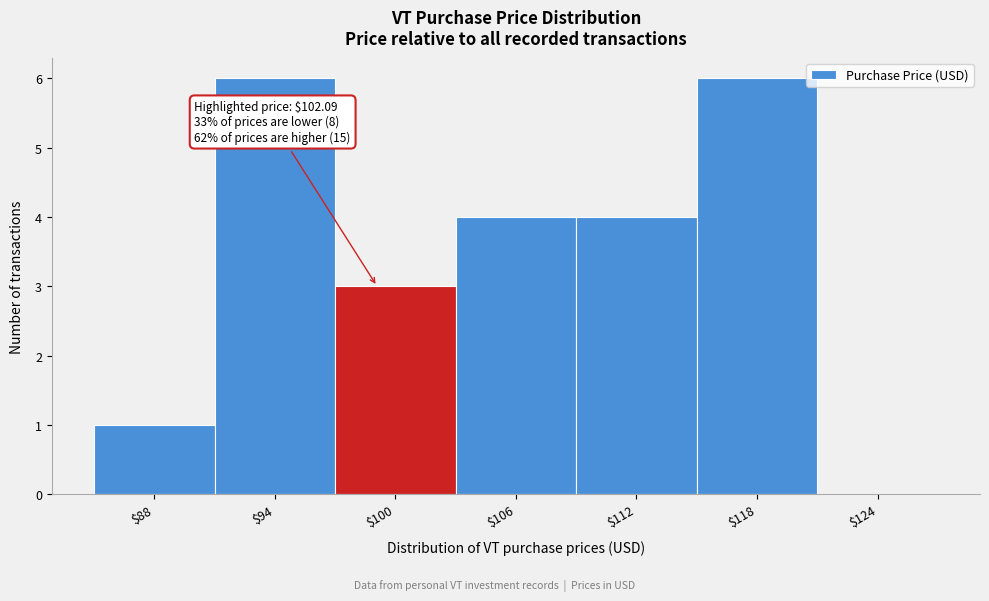

What is the maximum value shown in the chart?

6